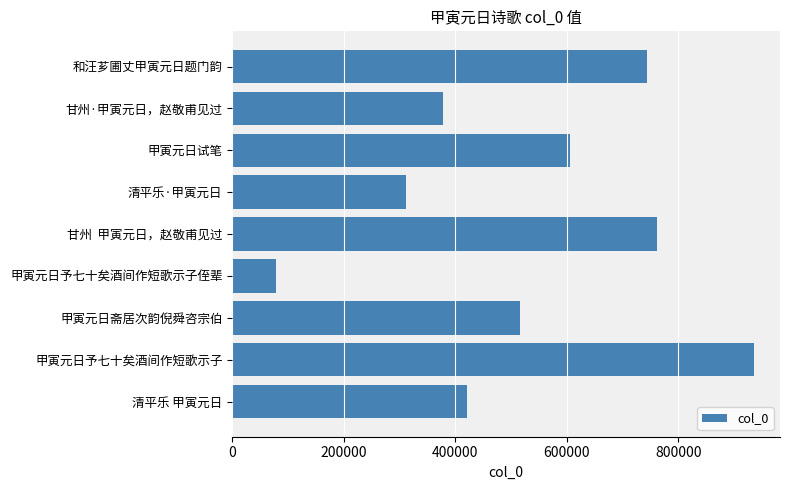

What is the label of the 5th bar from the bottom?

甘州  甲寅元日，赵敬甫见过